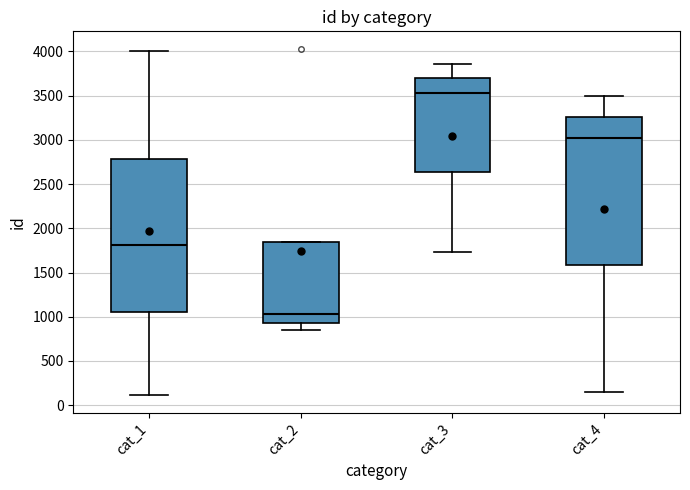

Which box is the tallest, from its lower edge to its upper edge?

cat_1